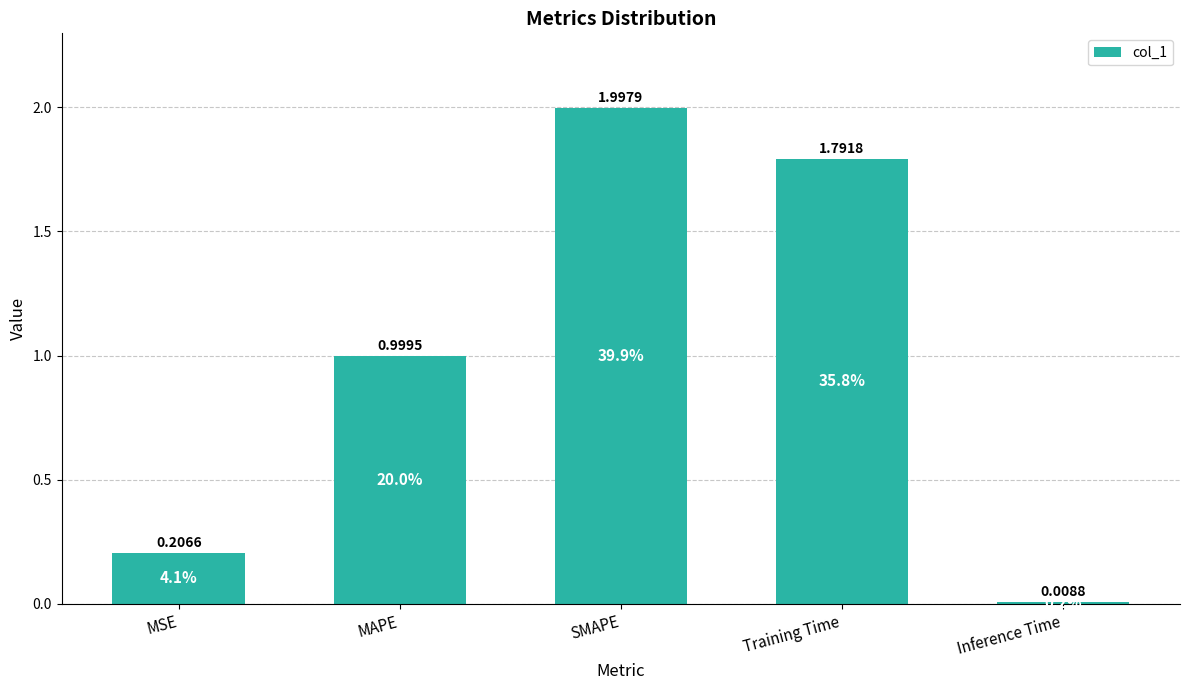

What is the difference between the values at SMAPE and MSE?

1.8